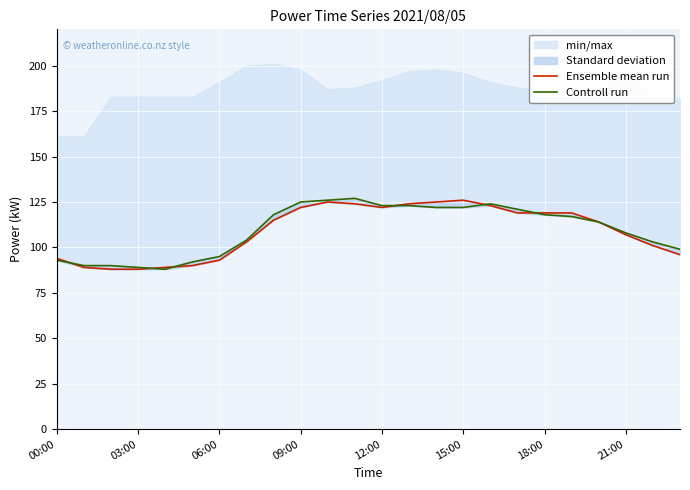

True or false: Ensemble mean run has a value of 62 at 17.

False